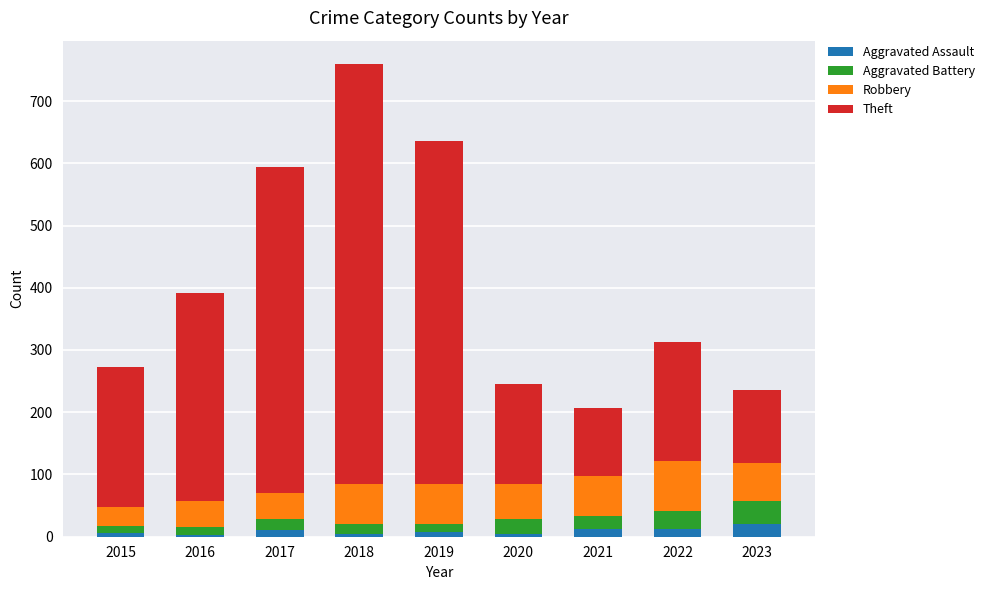

At which category is the sum across all series the highest?

2018